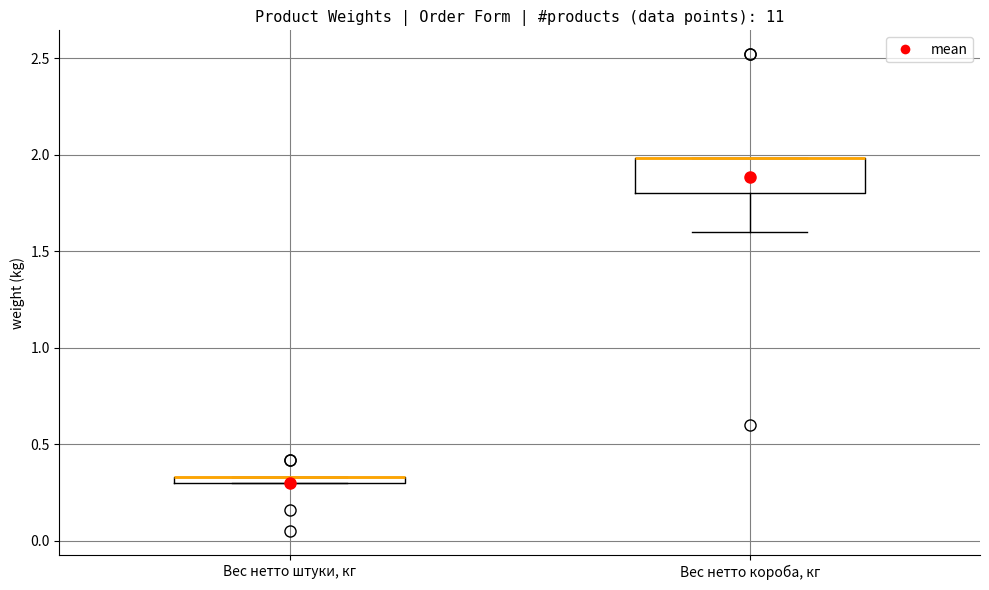

Where is the upper edge of the box for Вес нетто короба, кг on the y-axis? The values are not printed on the chart, so give them approximately, as read against the axis.

2.00